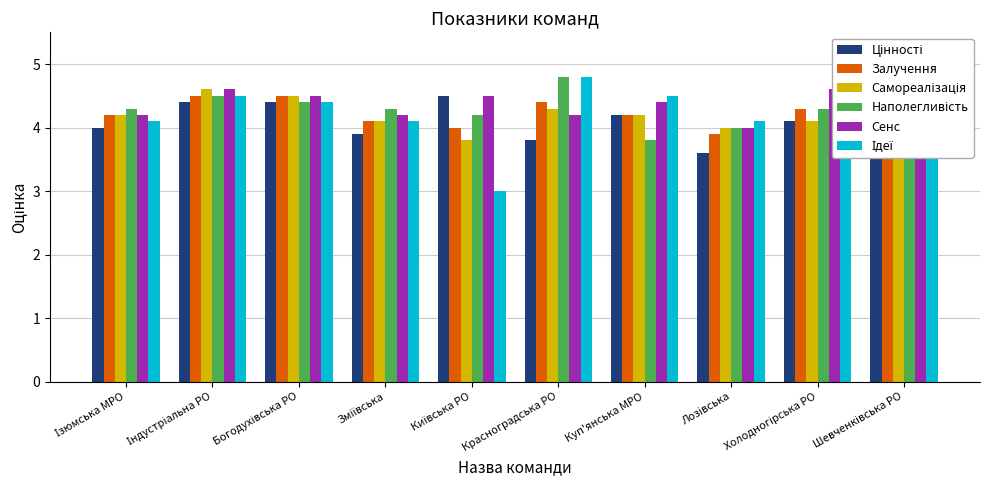

At Шевченківська РО, list the series in order from smallest to largest.

Самореалізація, Наполегливість, Цінності, Залучення, Сенс, Ідеї